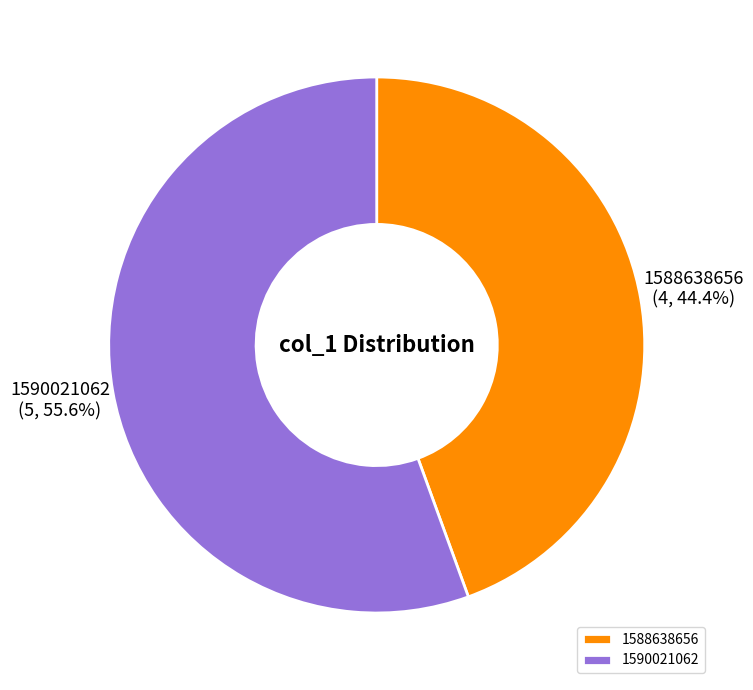

Which slice is the largest?

1590021062